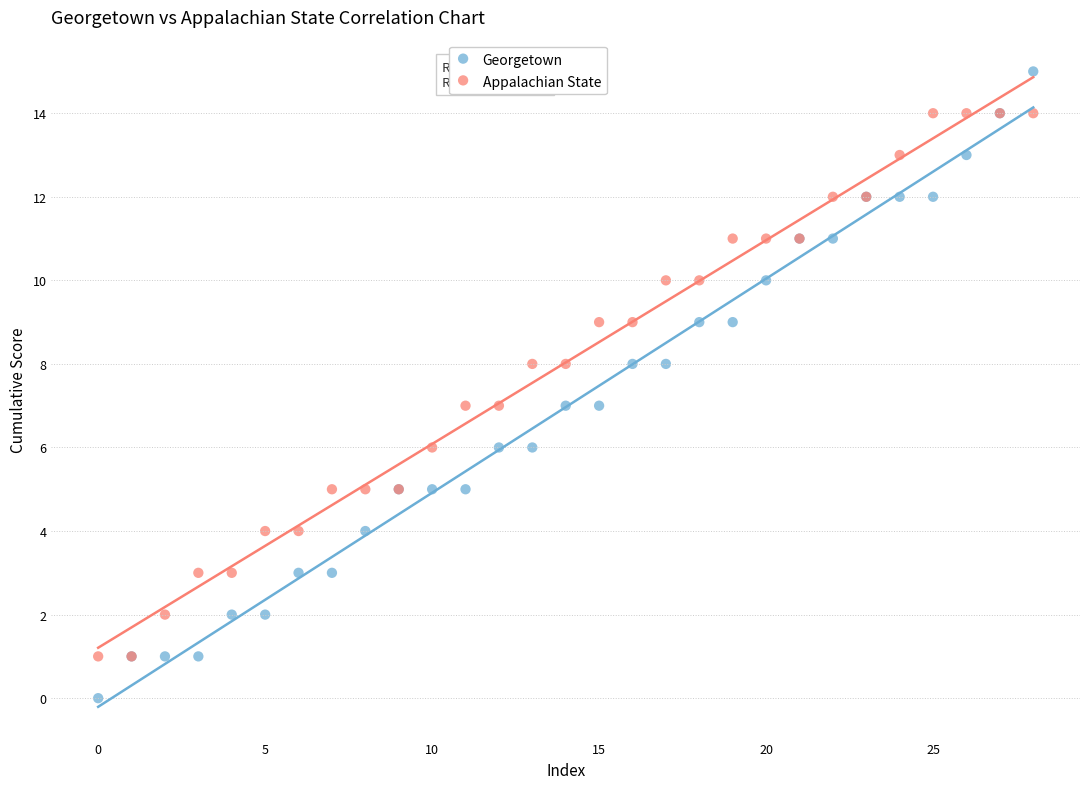

Which series contains the highest Y value?

Georgetown